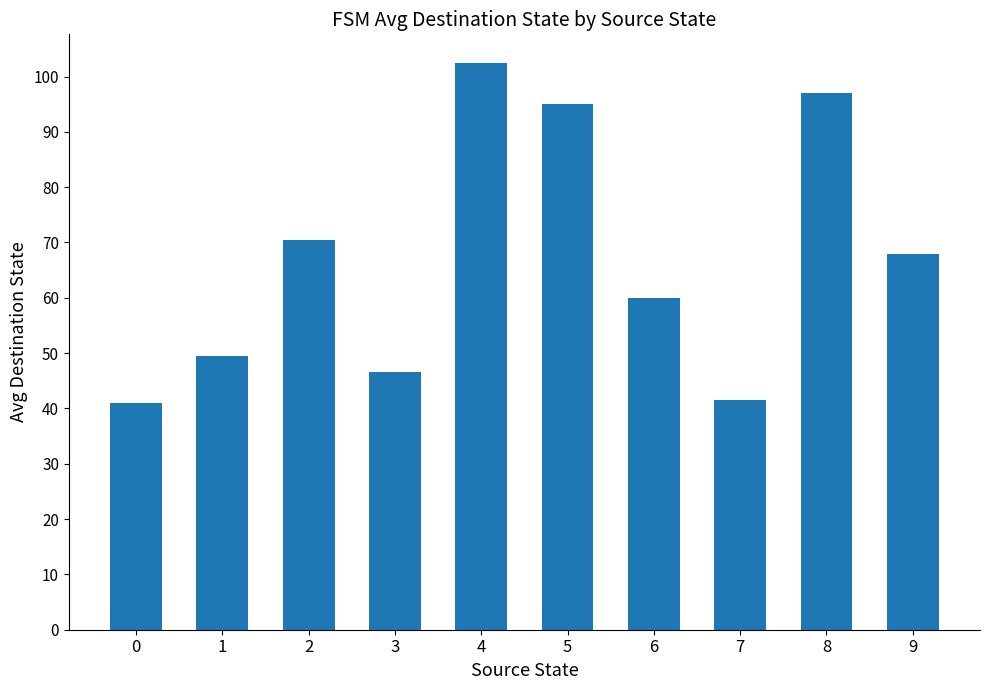

What is the greatest value displayed?

102.5